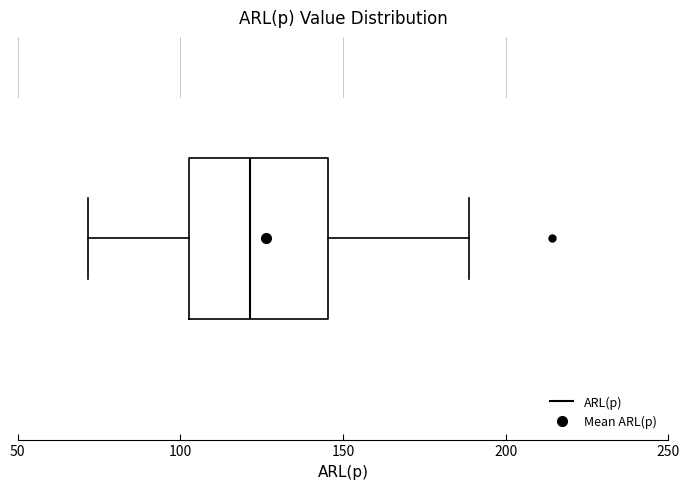

Transcribe this box plot: give where the median line is, the range the box spans, and where the two whiskers end, as read against the x-axis. The values are not printed on the chart, so give them approximately, as read against the axis.

median 120, box 105 to 145, whiskers 70 to 190